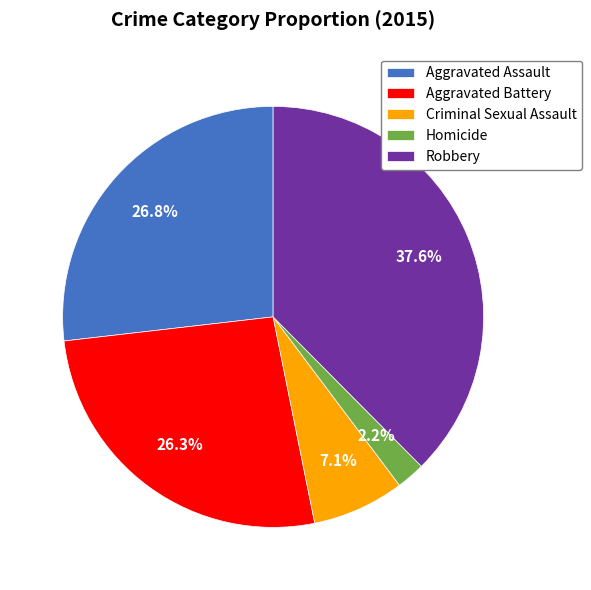

To the nearest percent, what is the average slice percentage?

20%